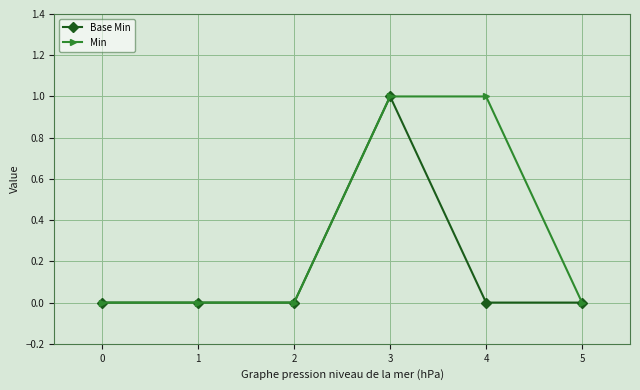

True or false: Min has more than 2 points higher than both neighbors.

False